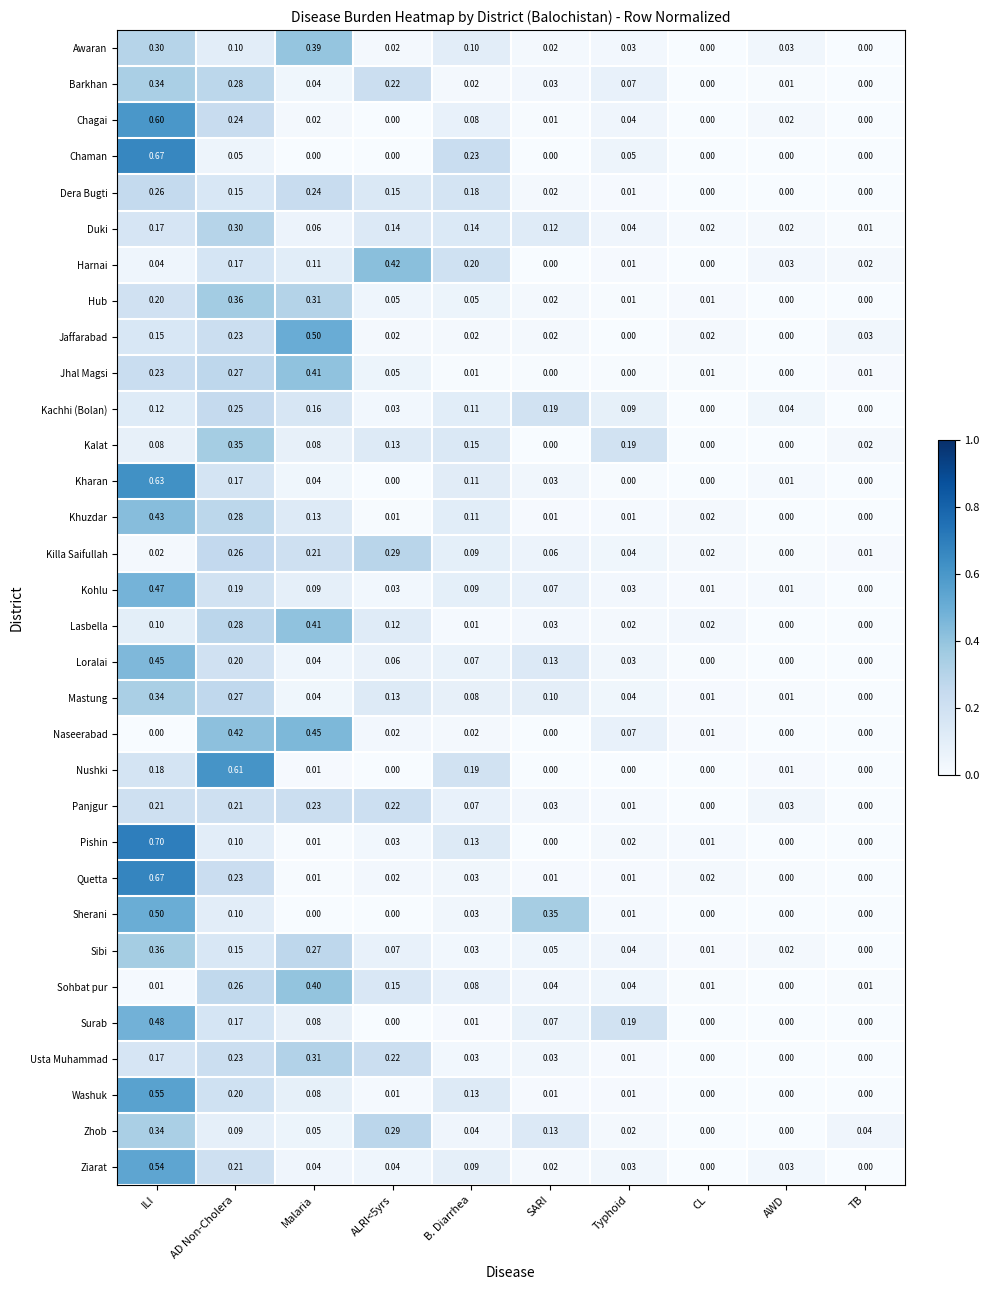

At which category is the sum across all series the highest?

ILI